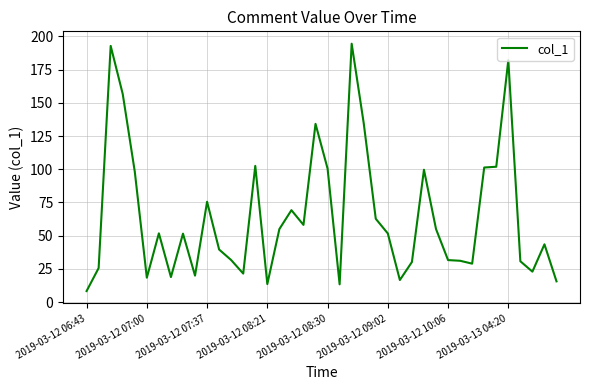

What is the greatest value displayed?

194.5